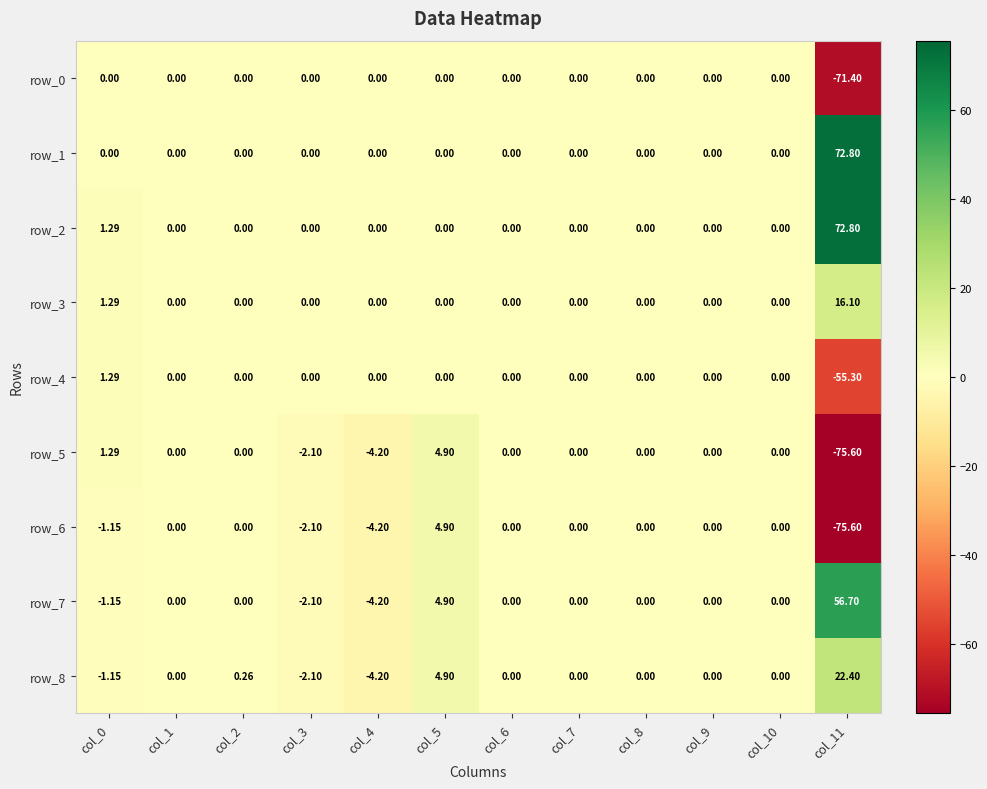

What is the minimum value for row_6?

-75.6